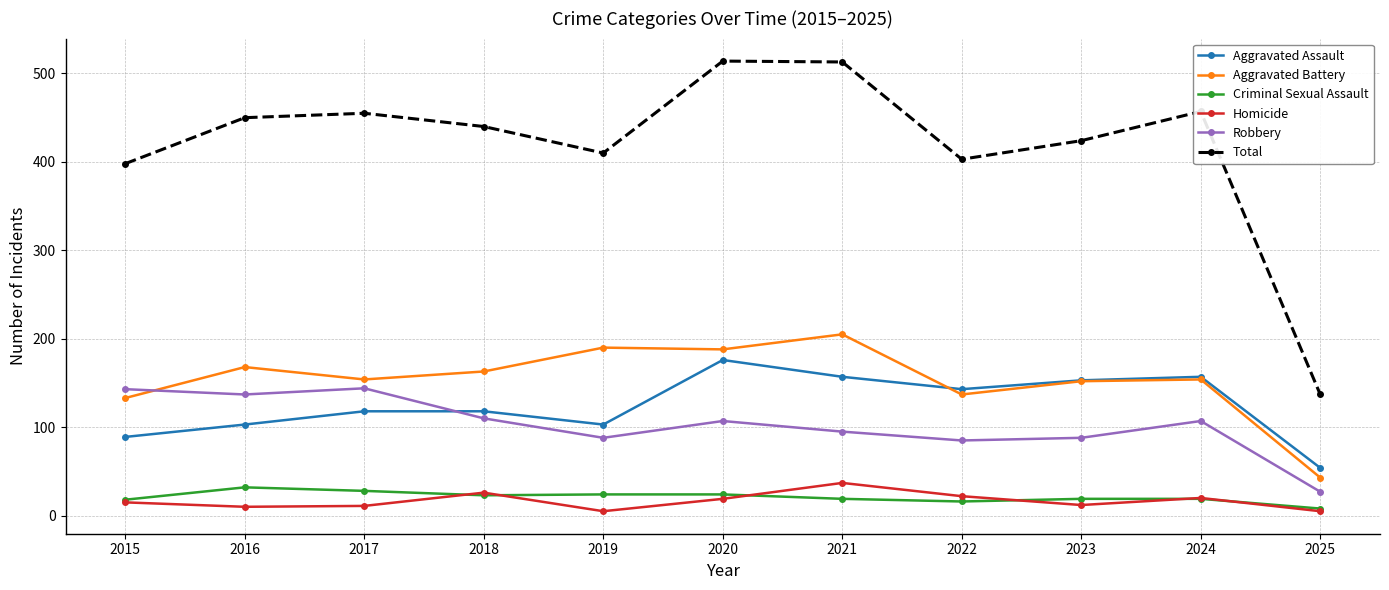

What is the sum of the Total values at 2020 and 2019?

924